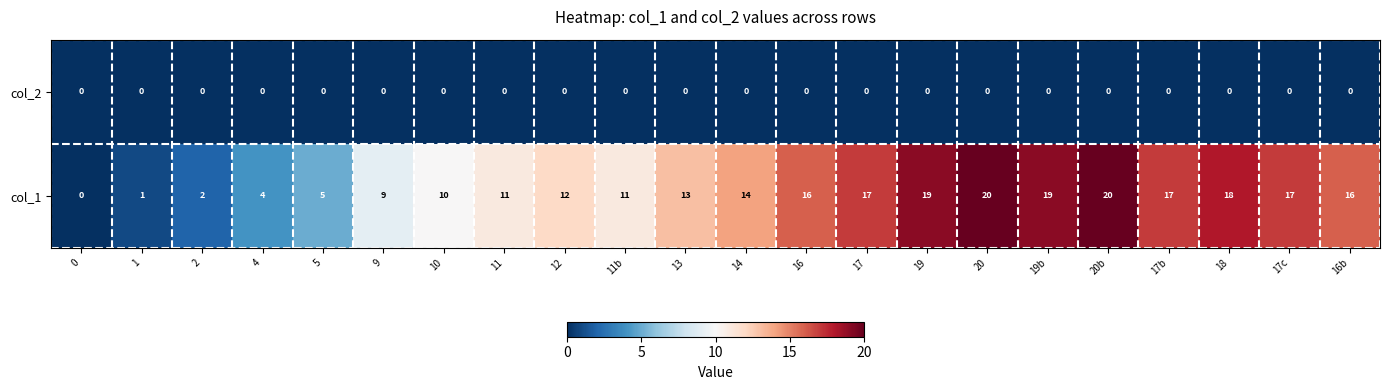

What is the average value of the col_1 series?

12